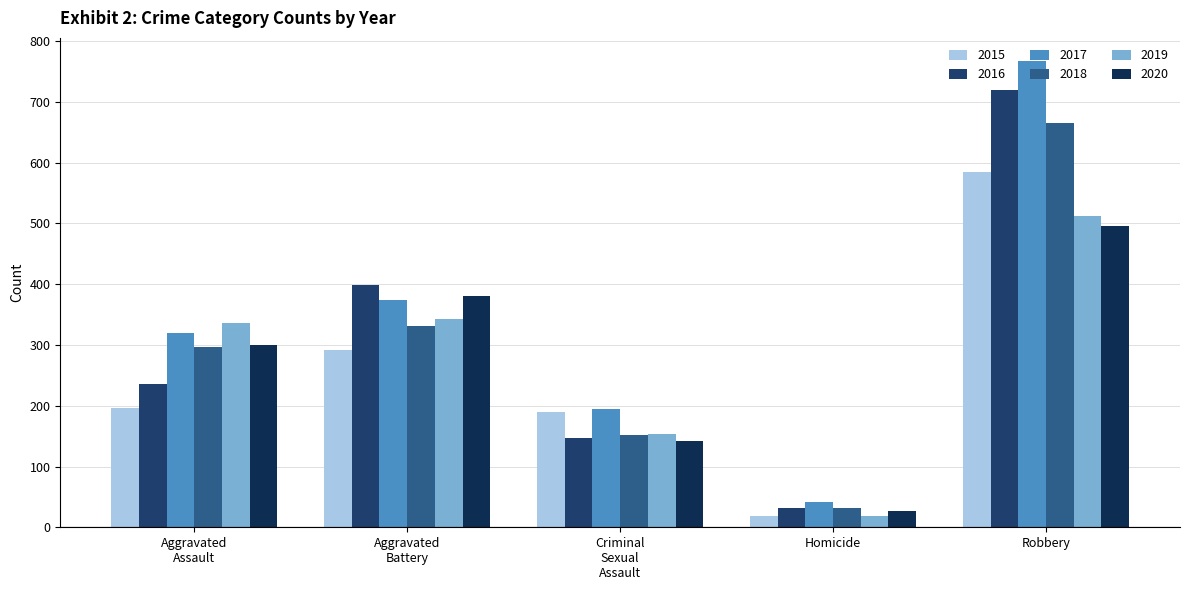

At which category is the sum across all series the highest?

Robbery